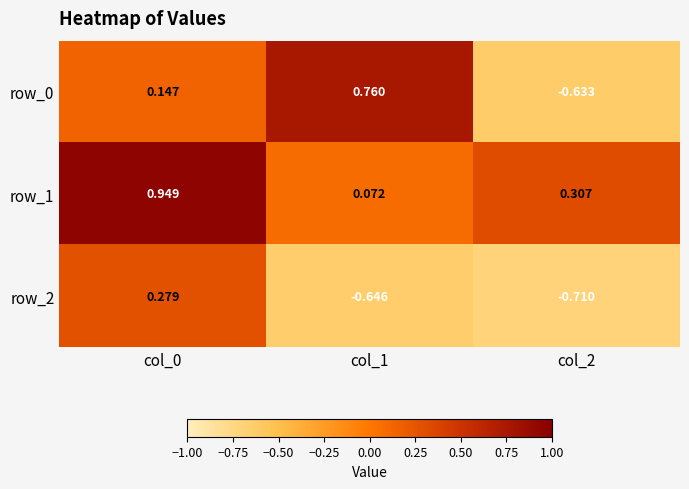

Rank the categories by row_0 value from highest to lowest.

col_1, col_0, col_2